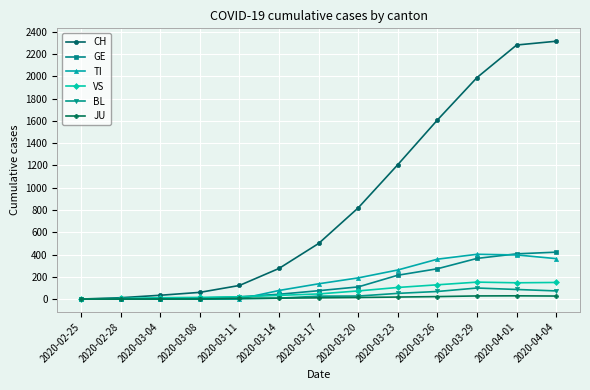

Which series has the largest total across all categories?

CH